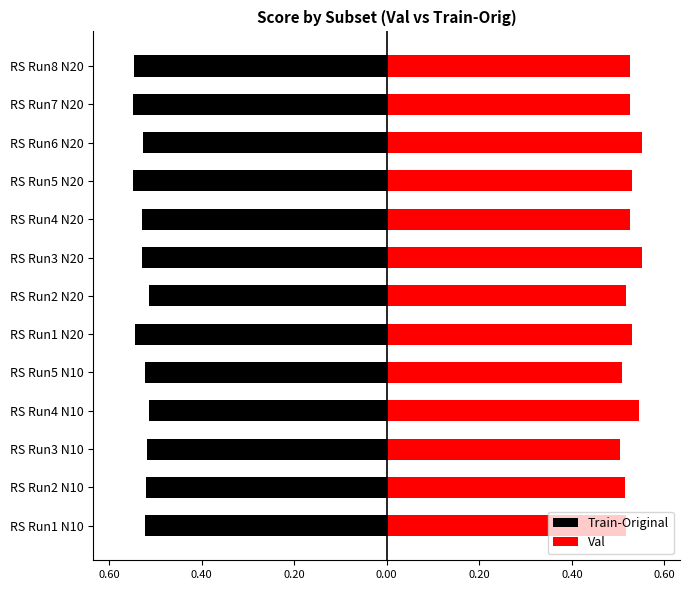

Which series has the largest range (max minus min)?

Val